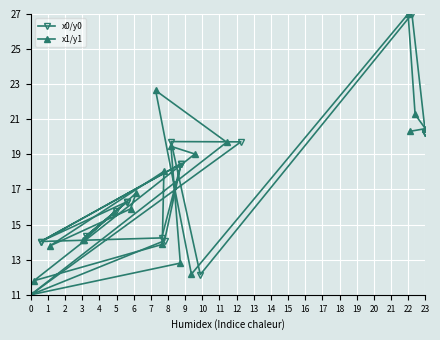

Which series has the widest spread of values?

x0/y0